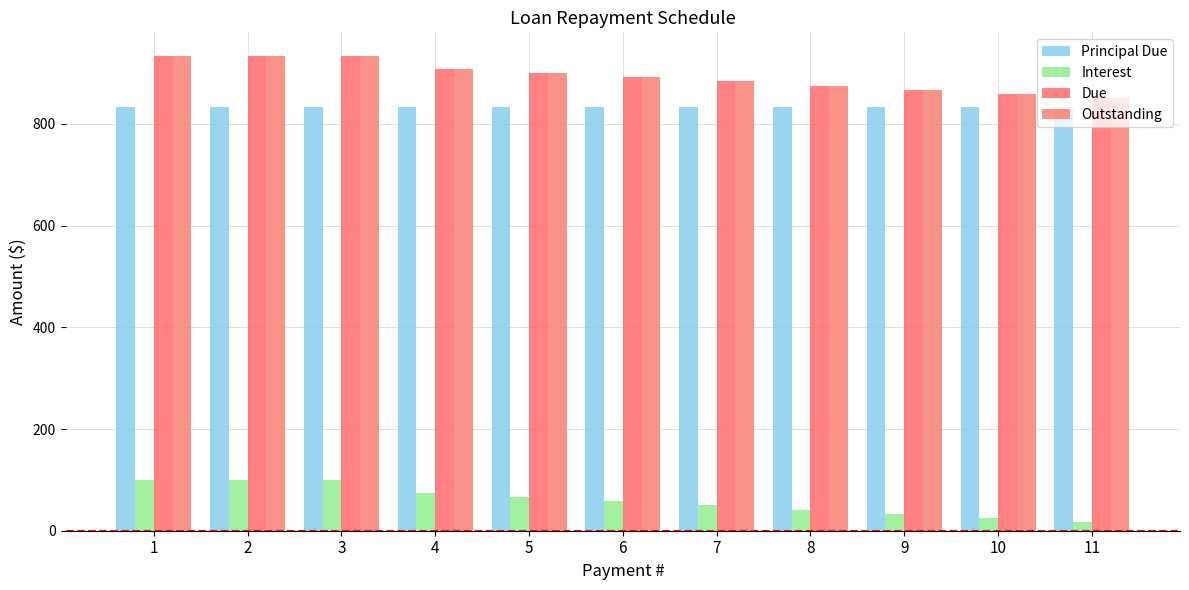

What are all the series names shown in the legend?

Principal Due, Interest, Due, Outstanding